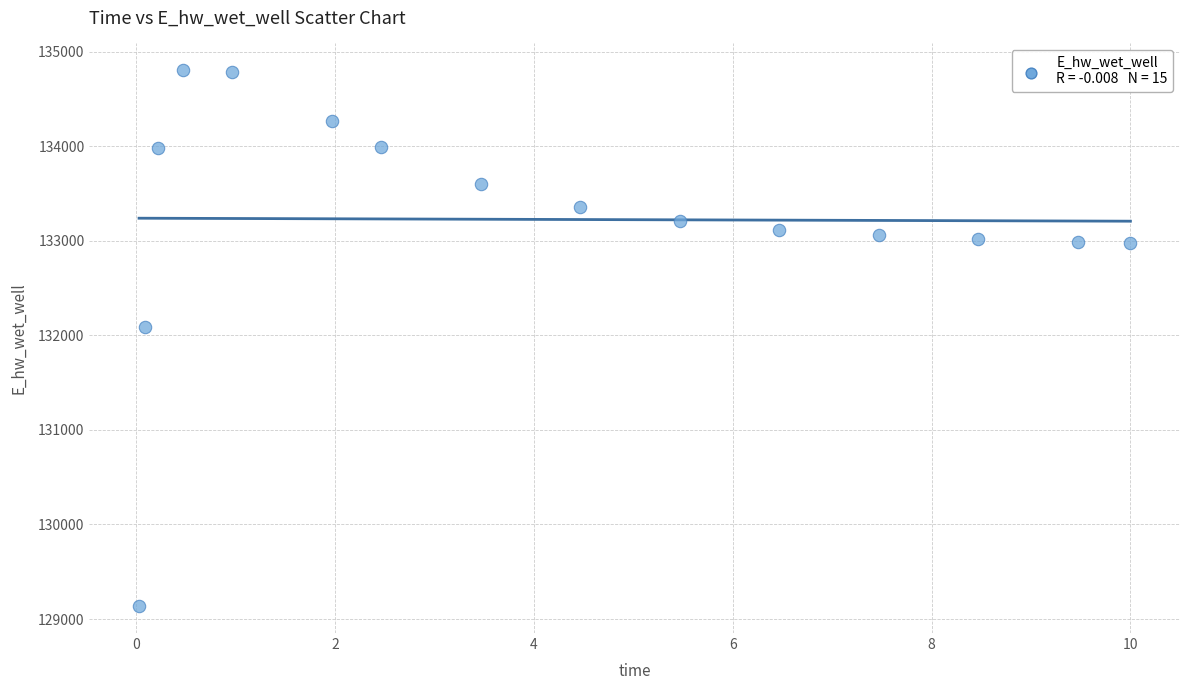

What Y value in the scatter plot is closest to 131969?

132093.2